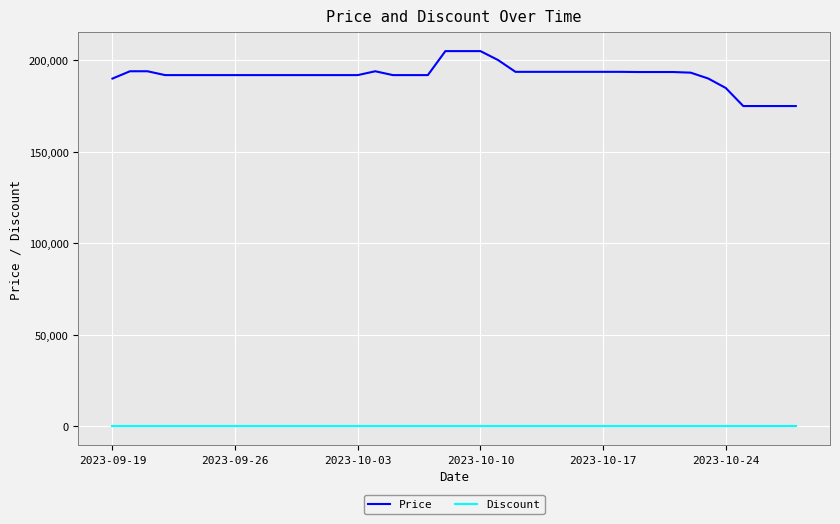

True or false: Price and Discount intersect in this chart.

False